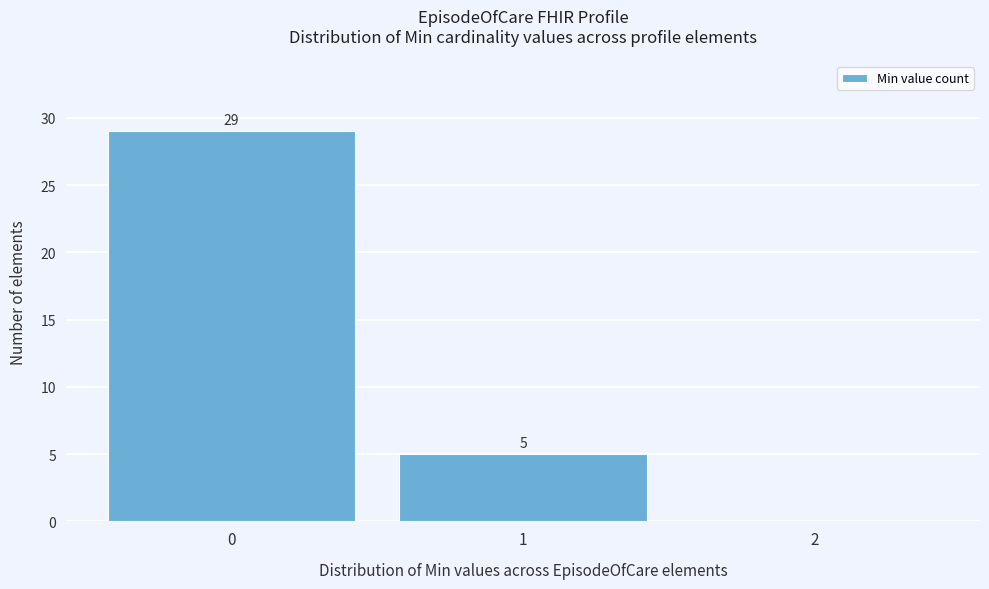

Over which range of the x-axis is the bar tallest?

-0.5 to 0.5